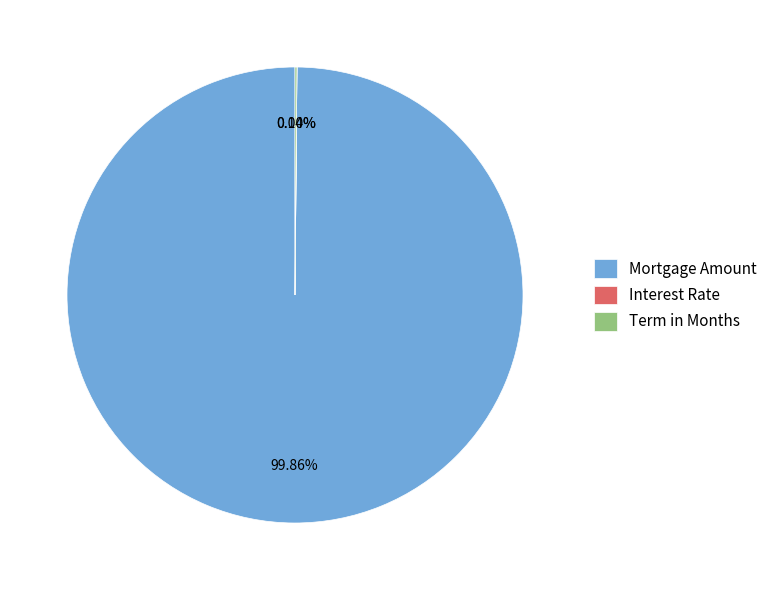

Which slice is the largest?

Mortgage Amount